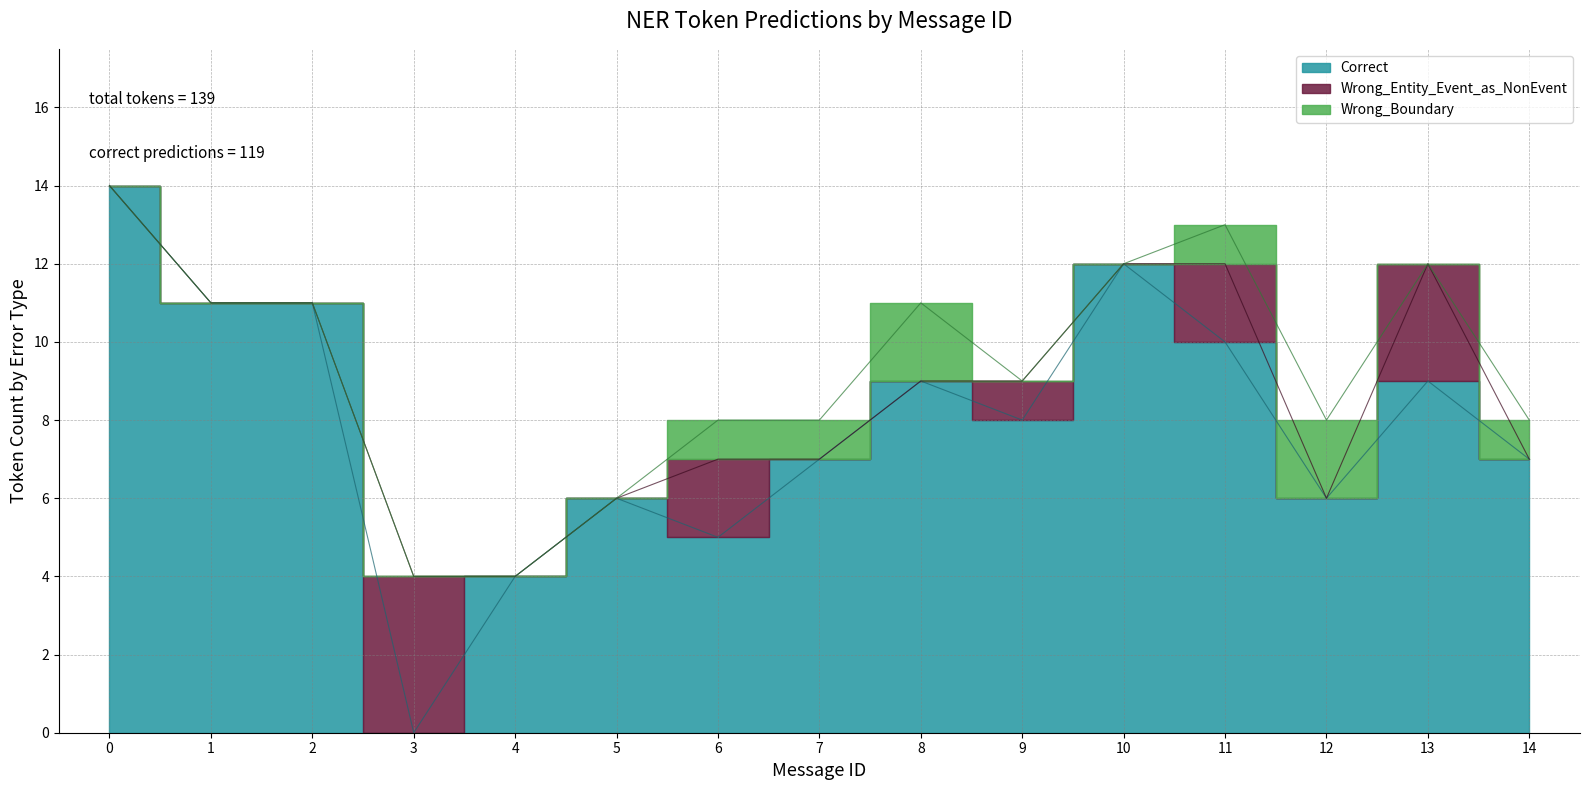

Is it true that Wrong_Entity_Event_as_NonEvent equals -2 at 11?

False